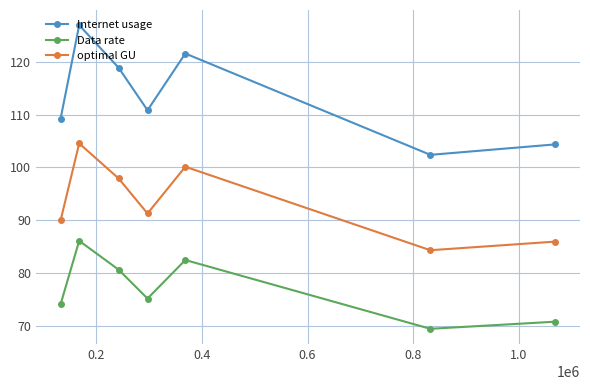

What is the maximum value shown in the chart?

126.9